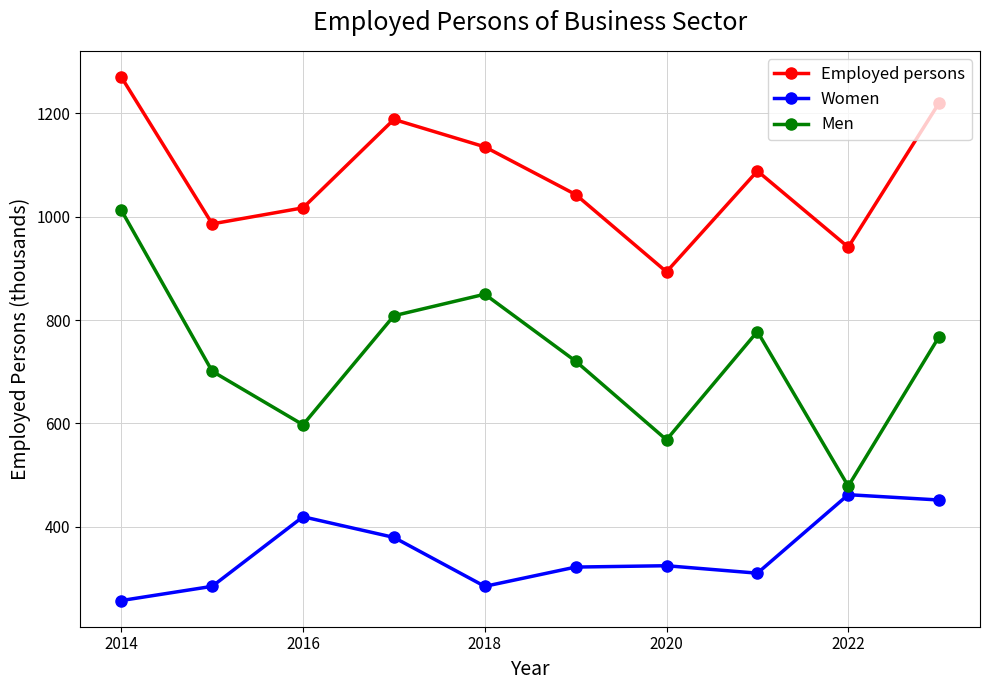

What is the average value of the Men series?

728.3